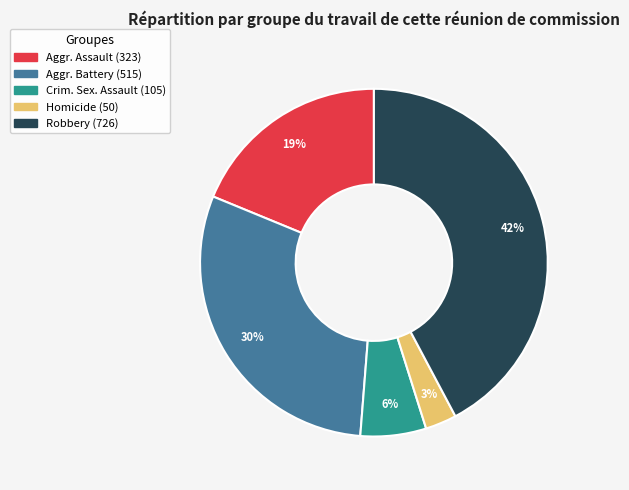

To the nearest percent, what is the average slice percentage?

20%